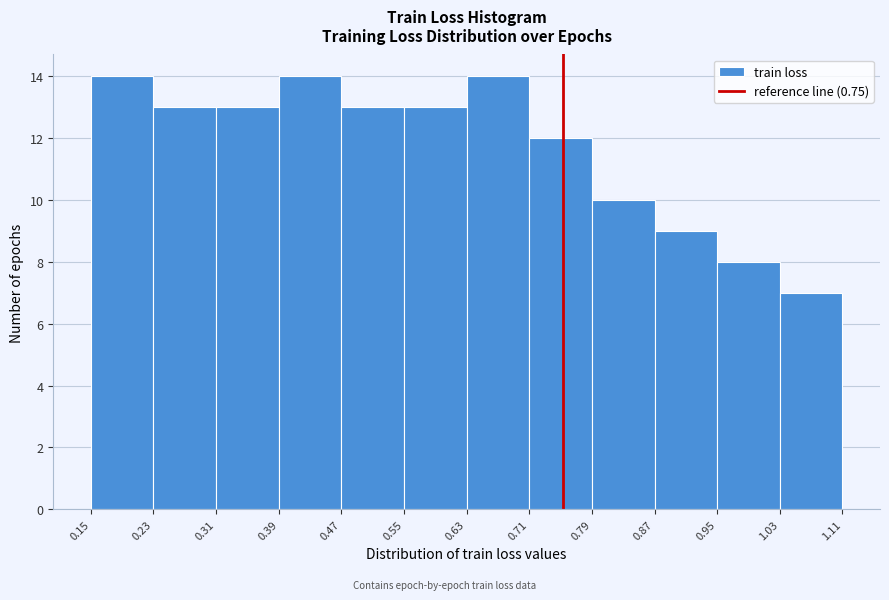

How tall is the bar that spans 1.03 to 1.11 on the x-axis? The values are not printed on the chart, so give them approximately, as read against the axis.

7